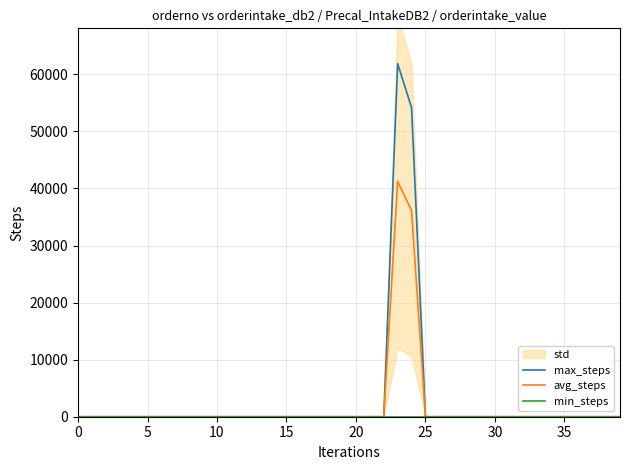

True or false: min_steps and max_steps intersect in this chart.

False